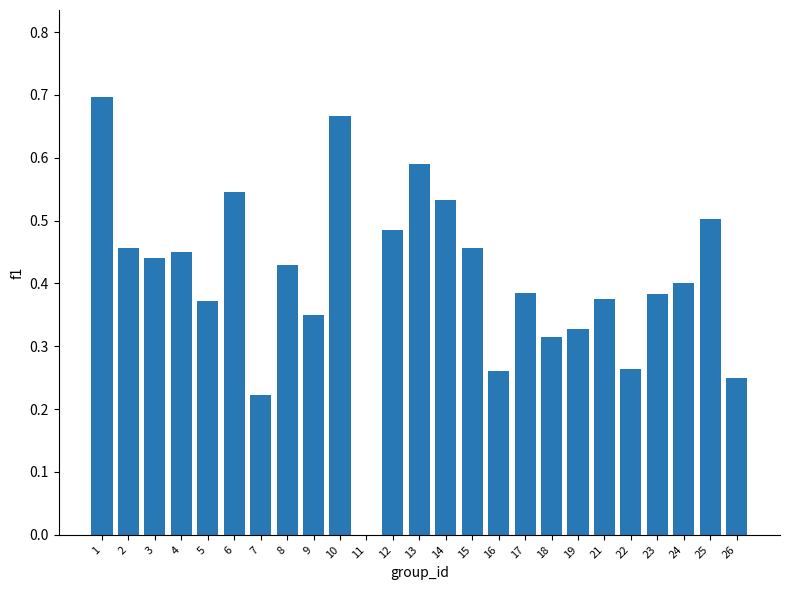

What is the change in value from 12 to 13?

+0.1